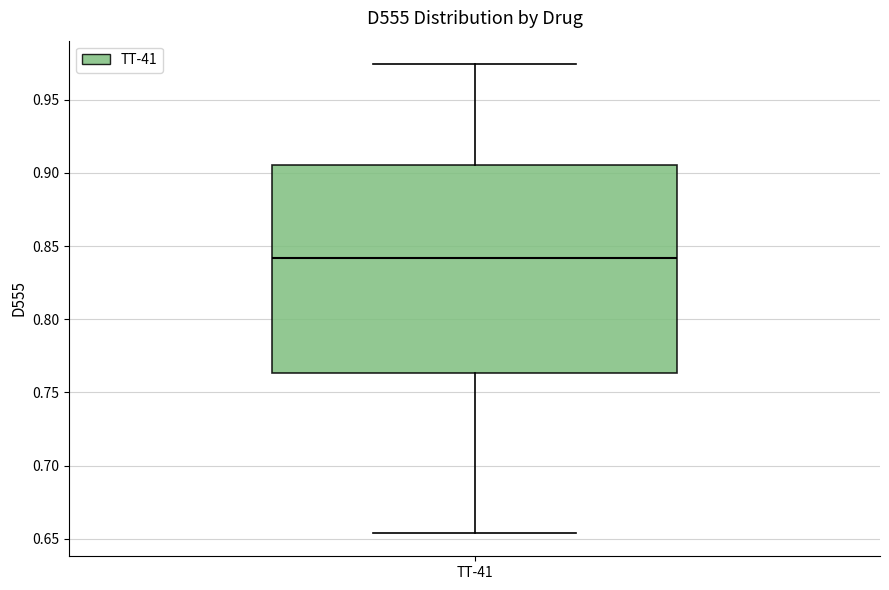

Read this box plot against the y-axis: the position of the median line, the range covered by the box, and the ends of both whiskers. The values are not printed on the chart, so give them approximately, as read against the axis.

median 0.840, box 0.765 to 0.905, whiskers 0.655 to 0.975